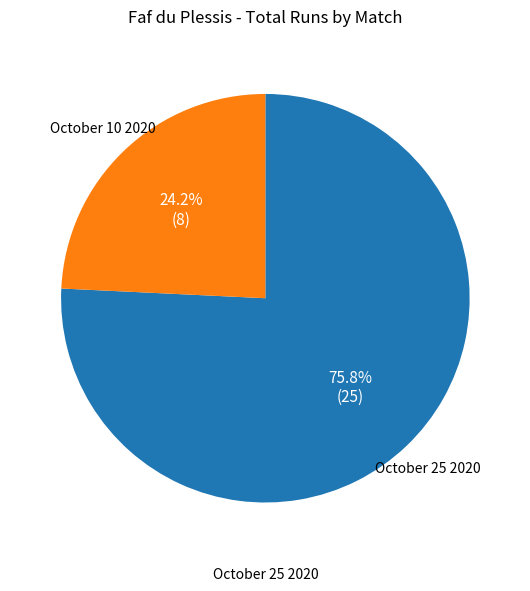

Count the number of slices in the pie.

2